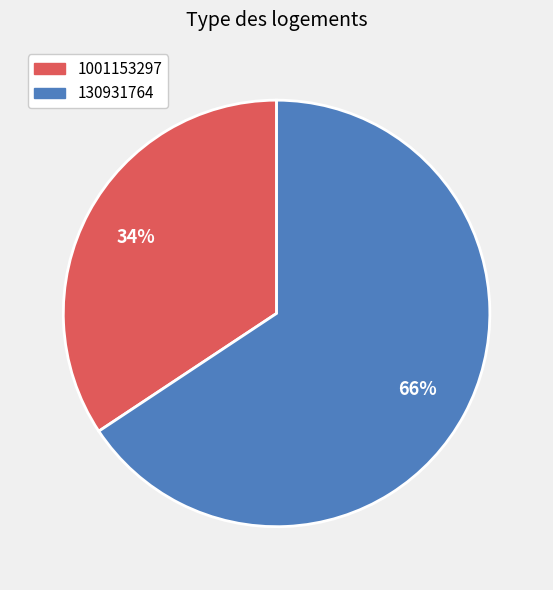

Is it true that 130931764 is 52% of the pie?

False